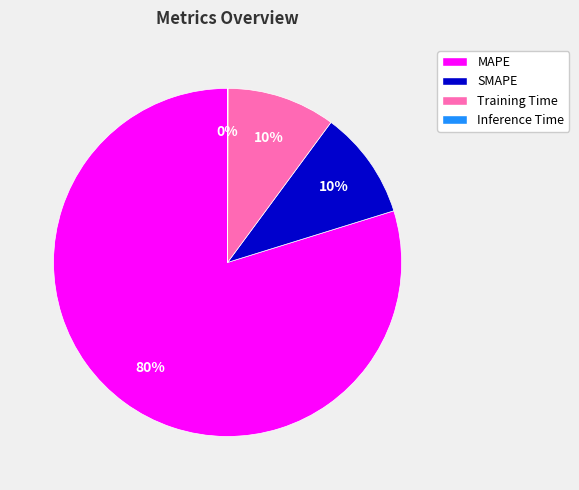

What percentage is the MAPE slice, to the nearest percent?

80%